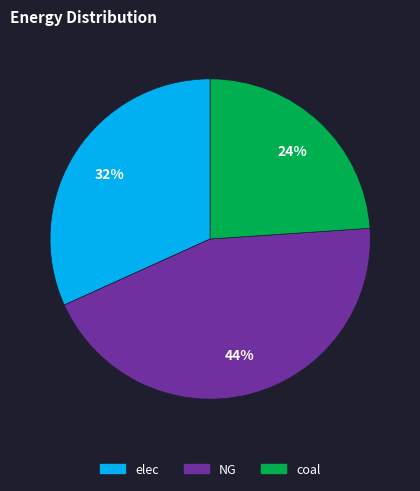

To the nearest percent, what is the combined percentage of NG and coal?

68%